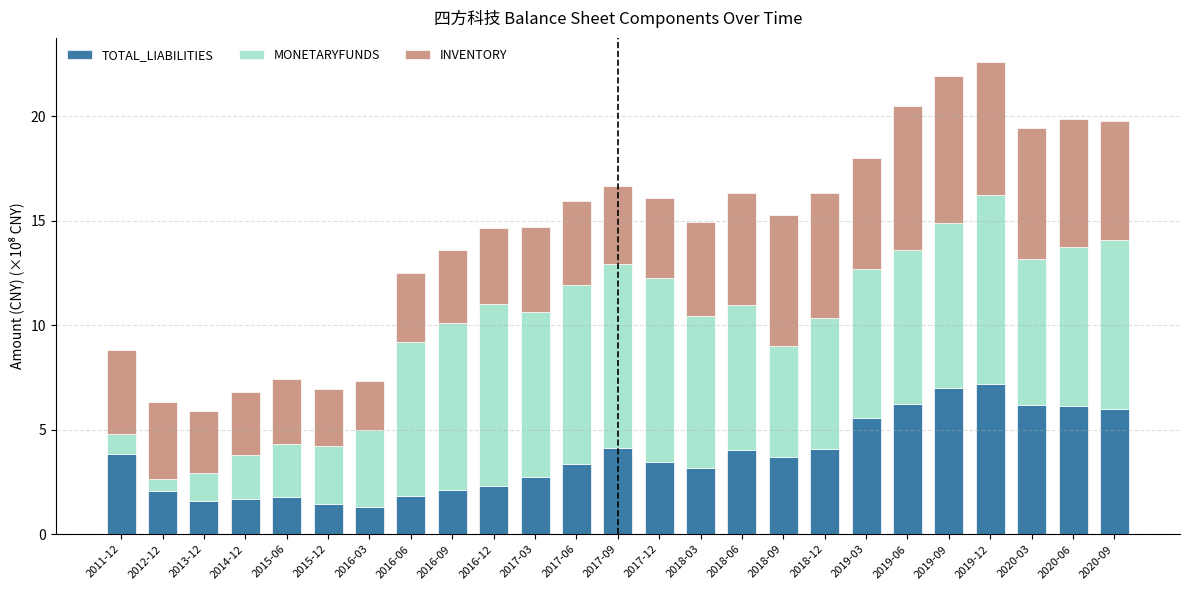

The value of TOTAL_LIABILITIES at 2017-03 is 4.7. True or false?

False